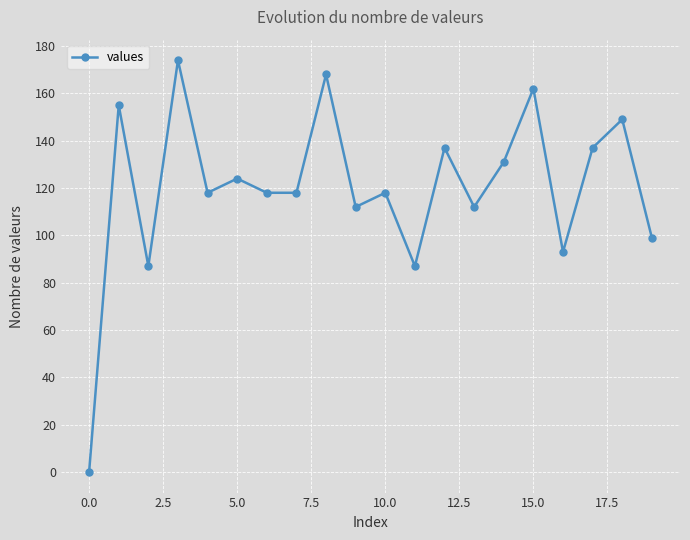

What is the value of the 10th point from the left?

112